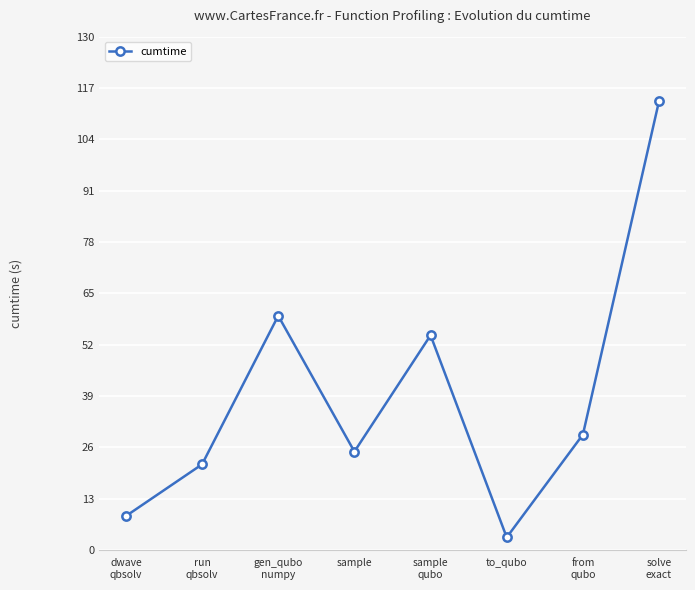

What is the difference between the values at run
qbsolv and gen_qubo
numpy?

37.6